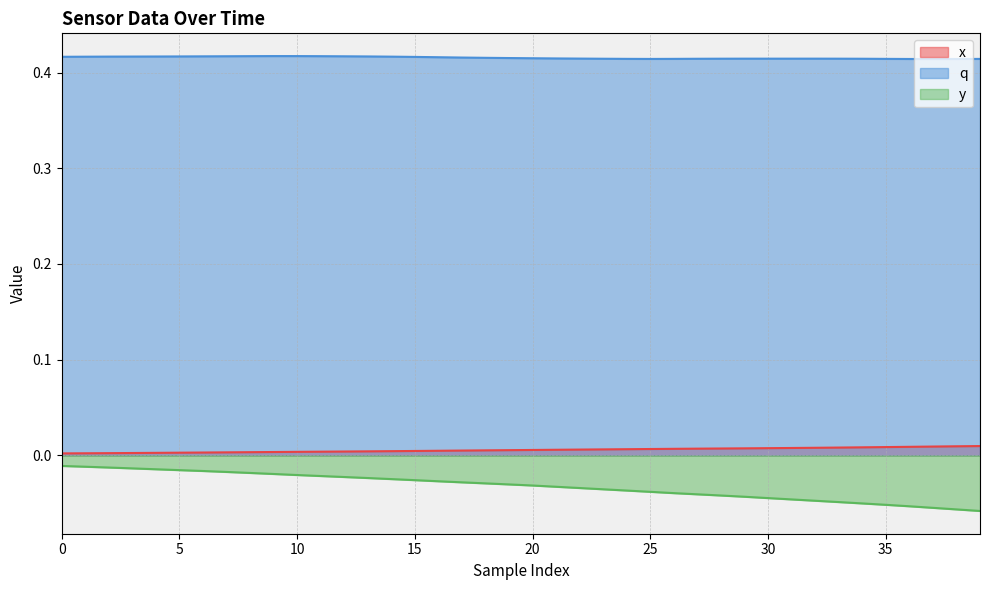

The value of y at 0 is -0.0. True or false?

False